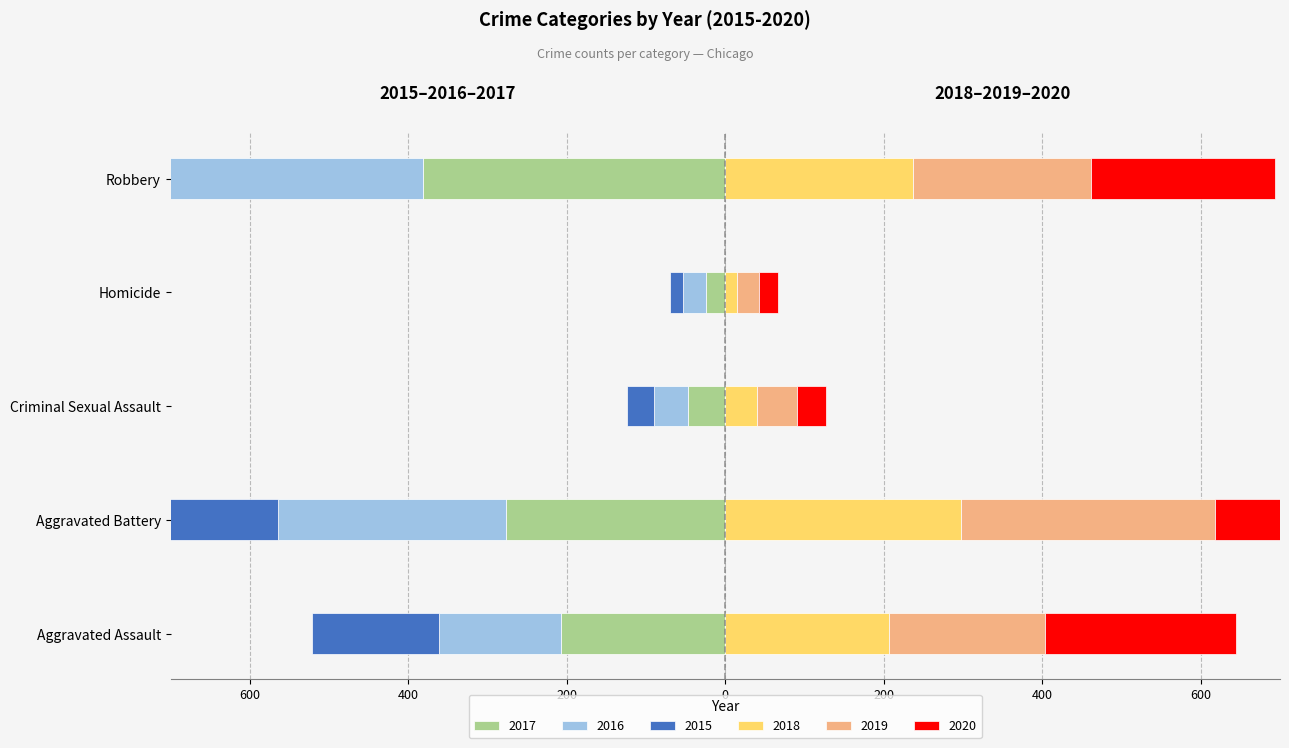

Which series has the largest total across all categories?

2020